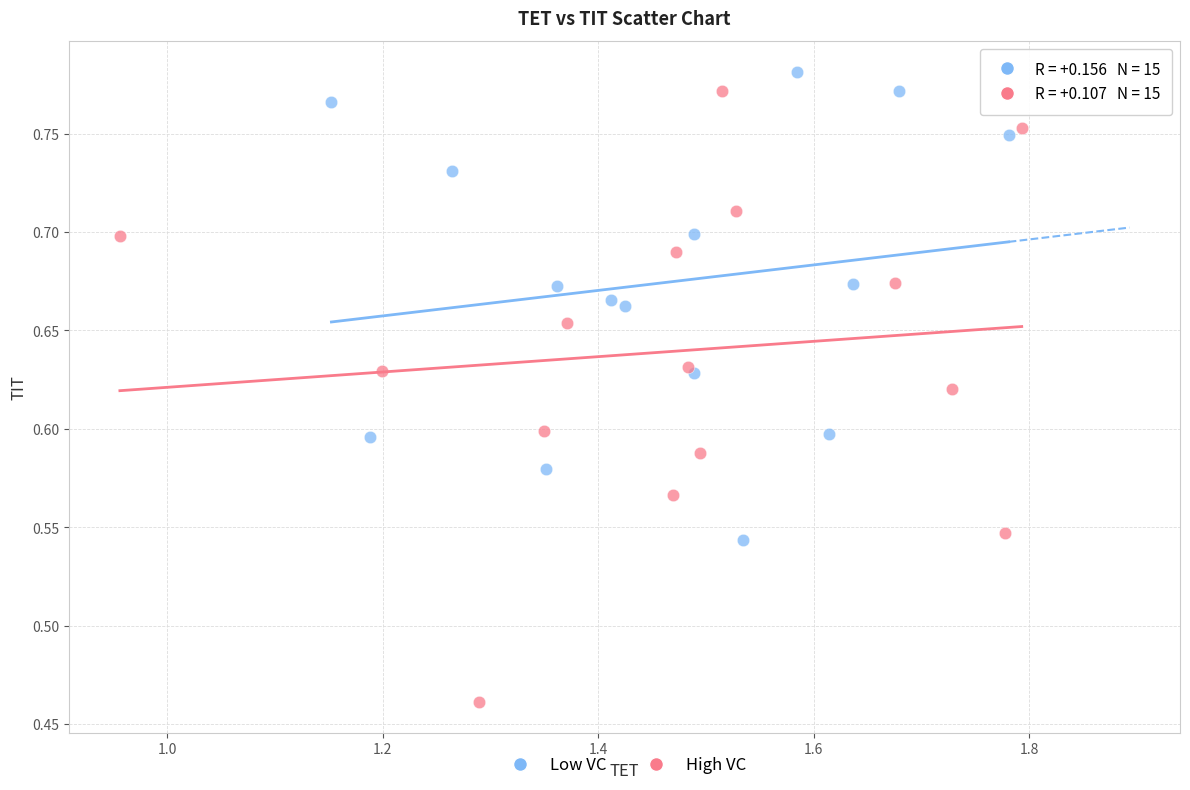

Which series reaches the minimum Y coordinate?

High VC